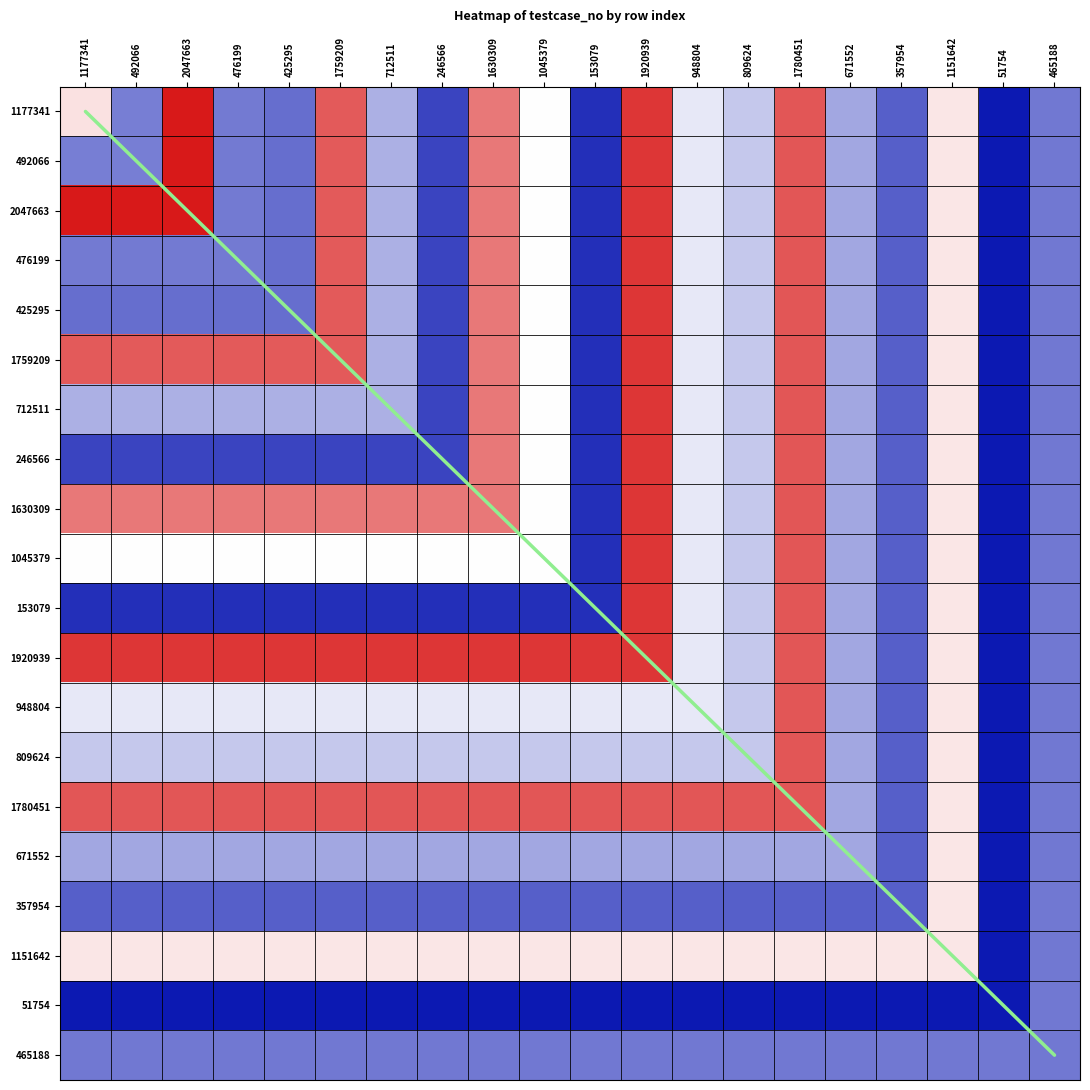

What is the total value across all series at 153079?

9841797